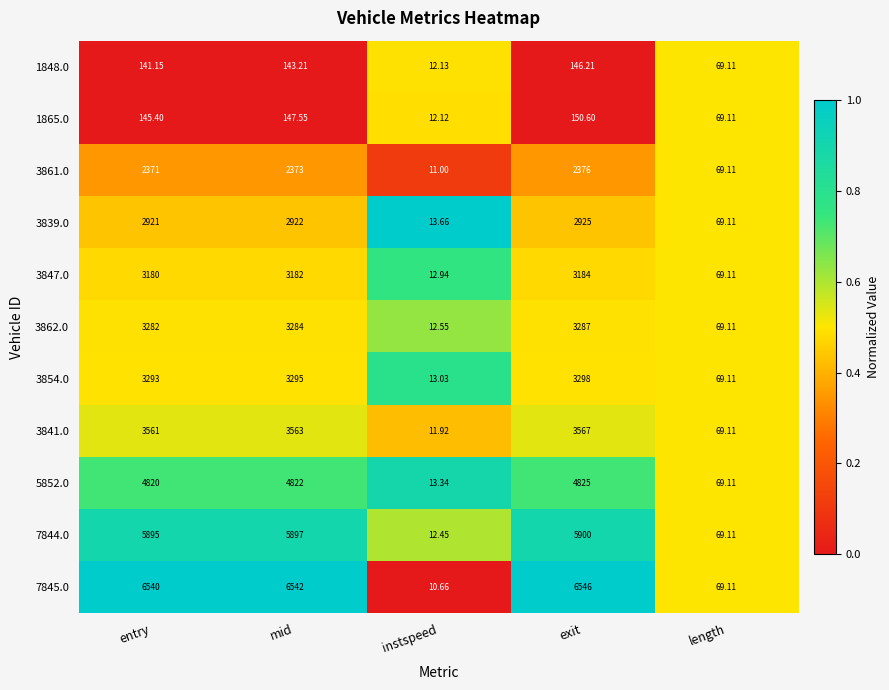

Rank the categories by 1865.0 value from highest to lowest.

exit, mid, entry, length, instspeed